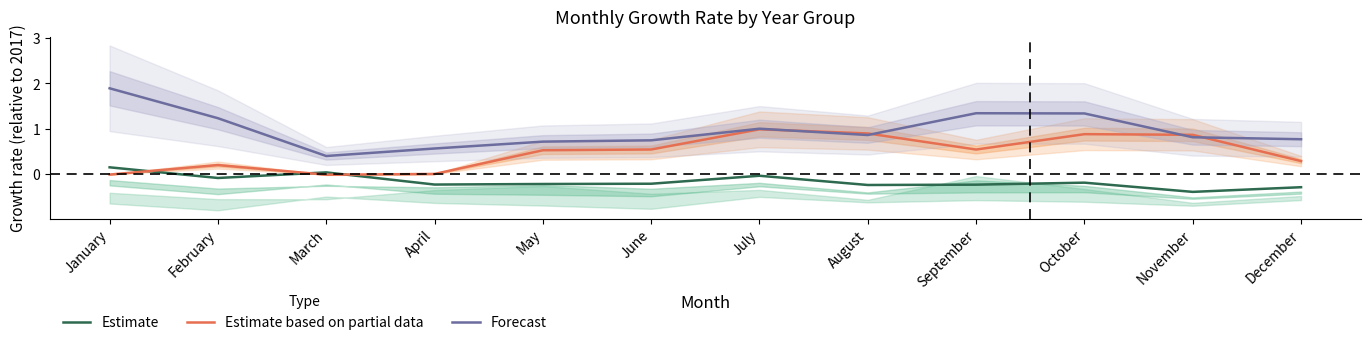

True or false: Estimate based on partial data has a value of 1.0 at July.

True